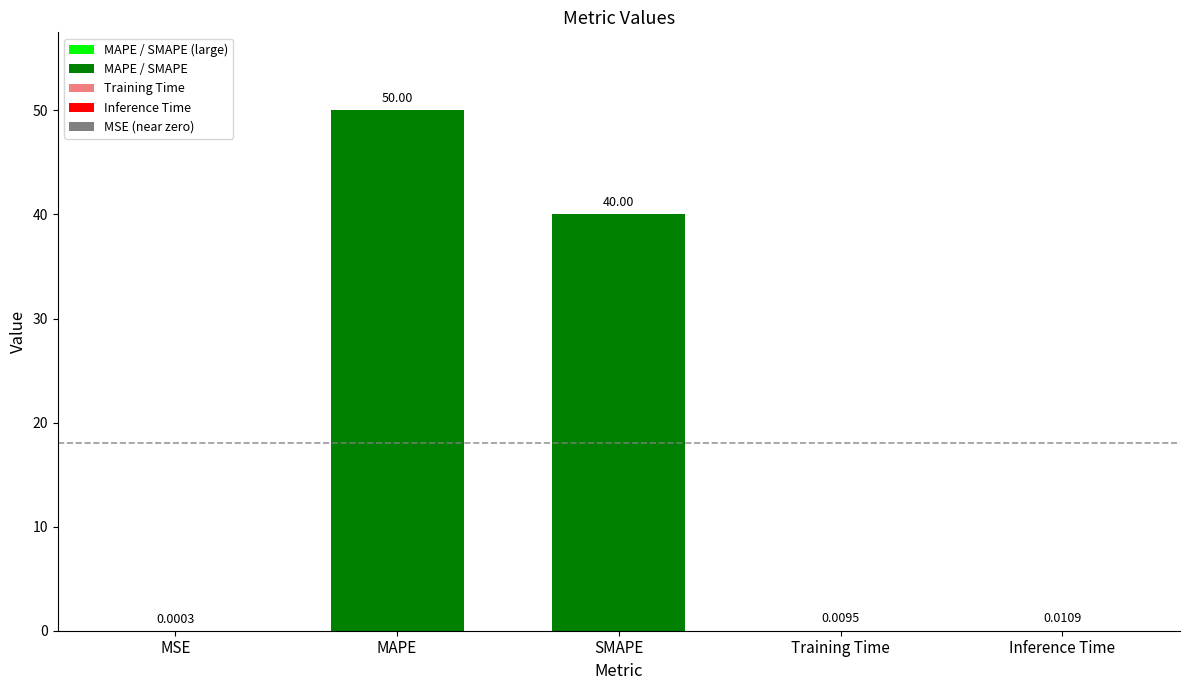

At which label is the value closest to 25?

SMAPE